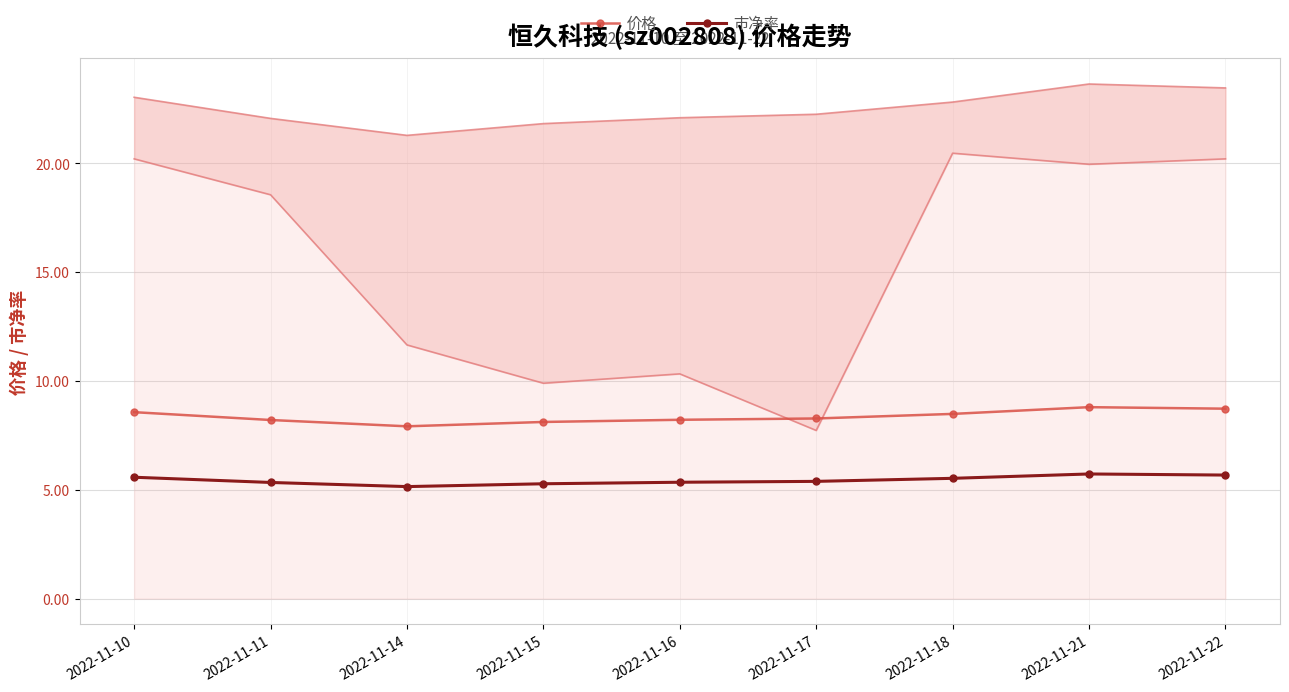

What are all the series names shown in the legend?

价格, 市净率